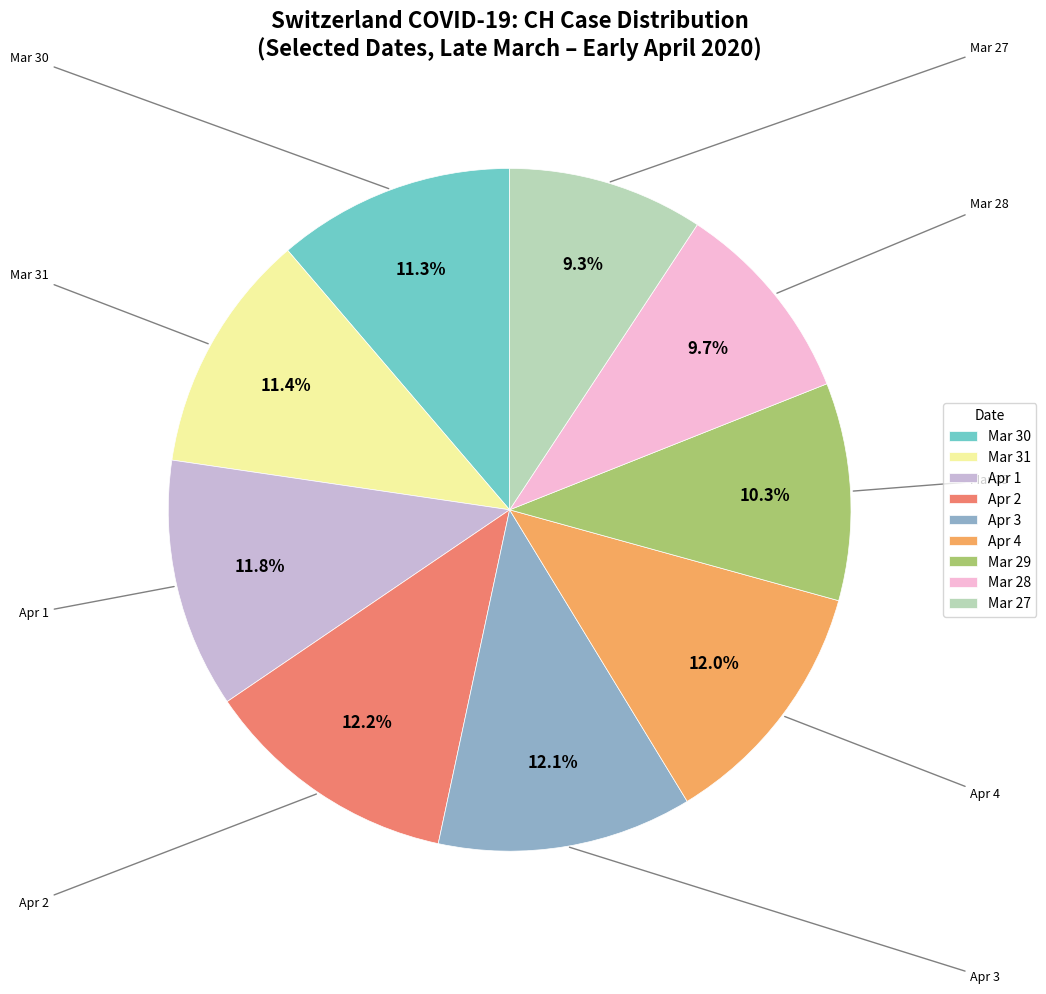

What portion of the pie excludes Mar 30?

88.7%